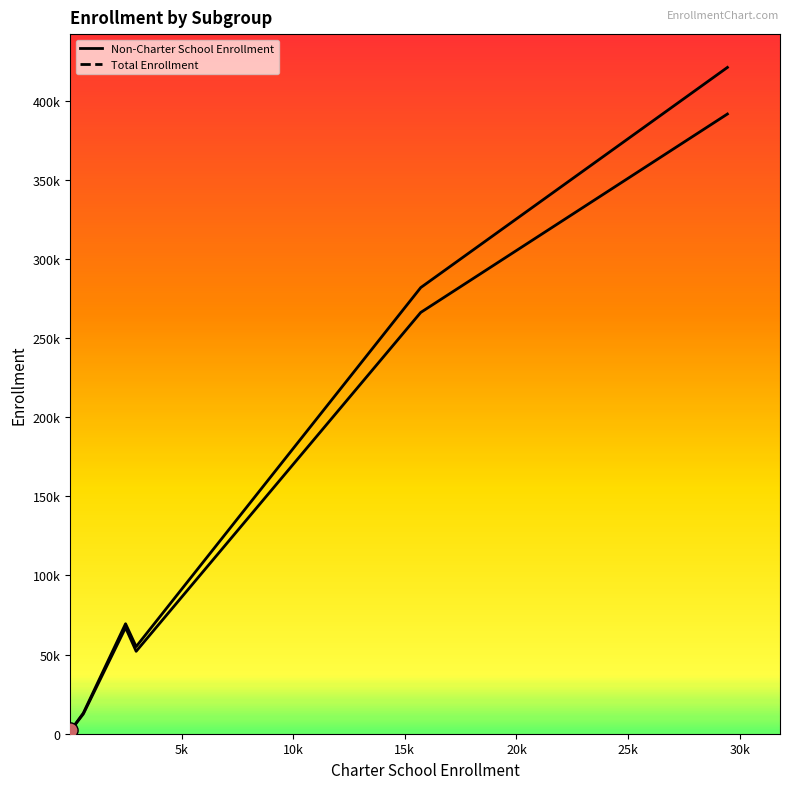

At how many categories does at least one series exceed 398785?

1